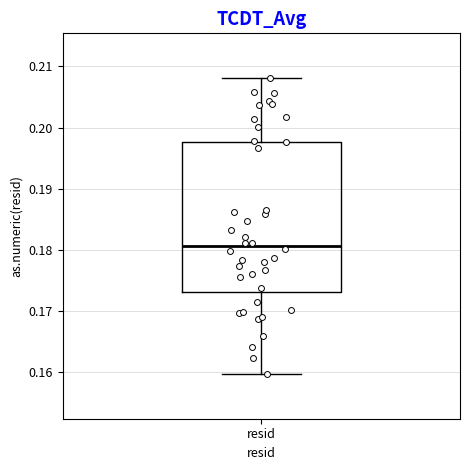

Read this box plot against the y-axis: the position of the median line, the range covered by the box, and the ends of both whiskers. The values are not printed on the chart, so give them approximately, as read against the axis.

median 0.181, box 0.173 to 0.198, whiskers 0.160 to 0.208